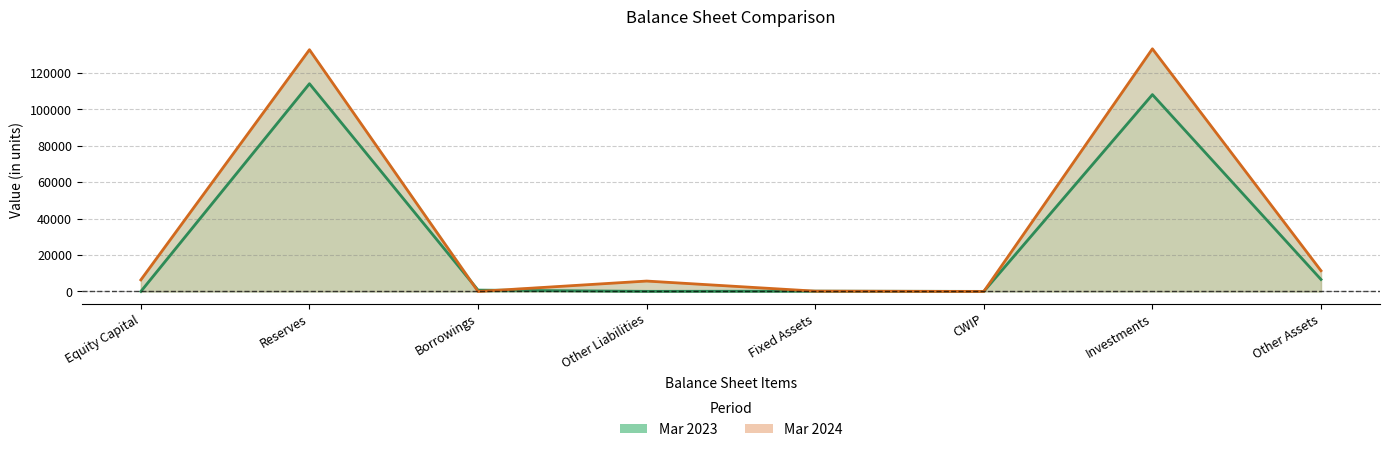

What is the spread (max minus min) of values at Equity Capital?

6351